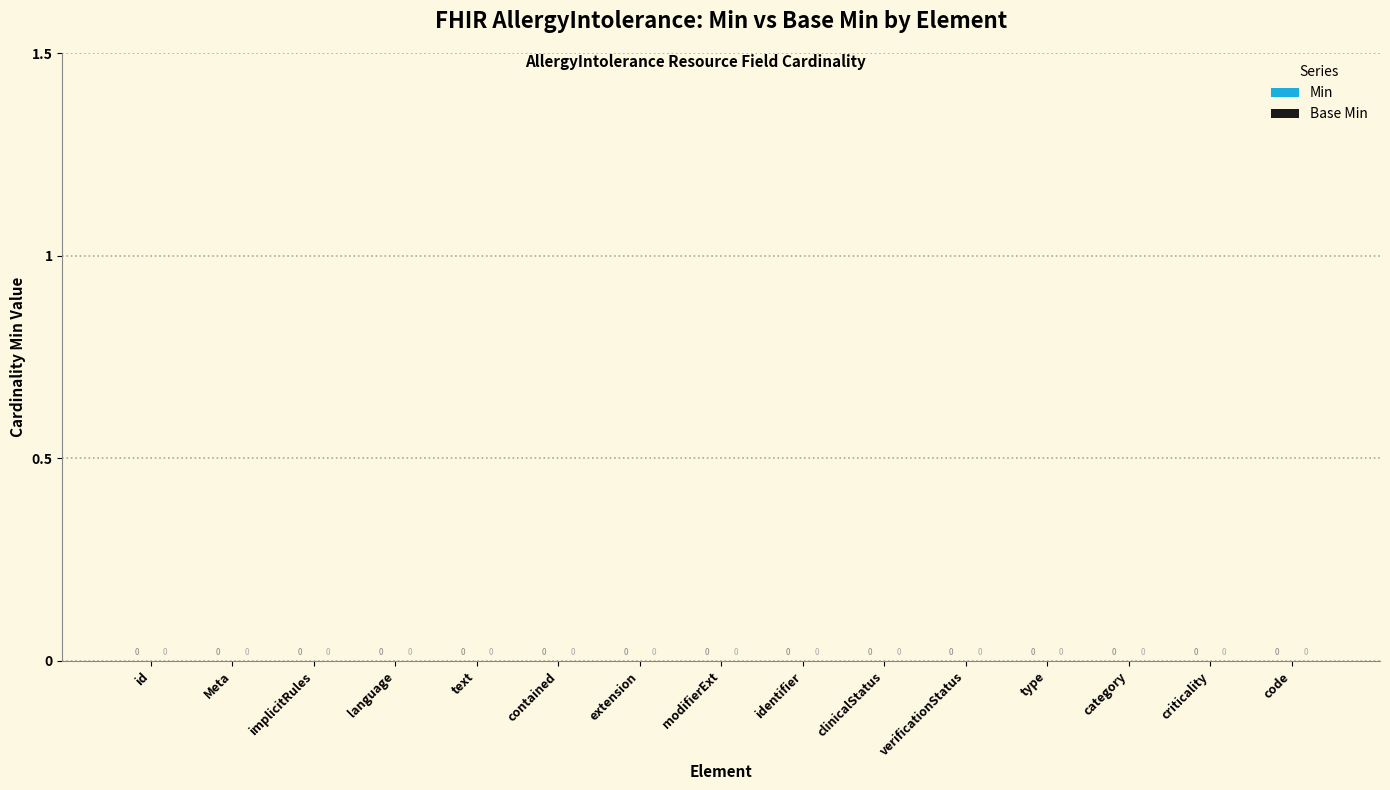

At 17, list the series in order from largest to smallest.

Min, Base Min